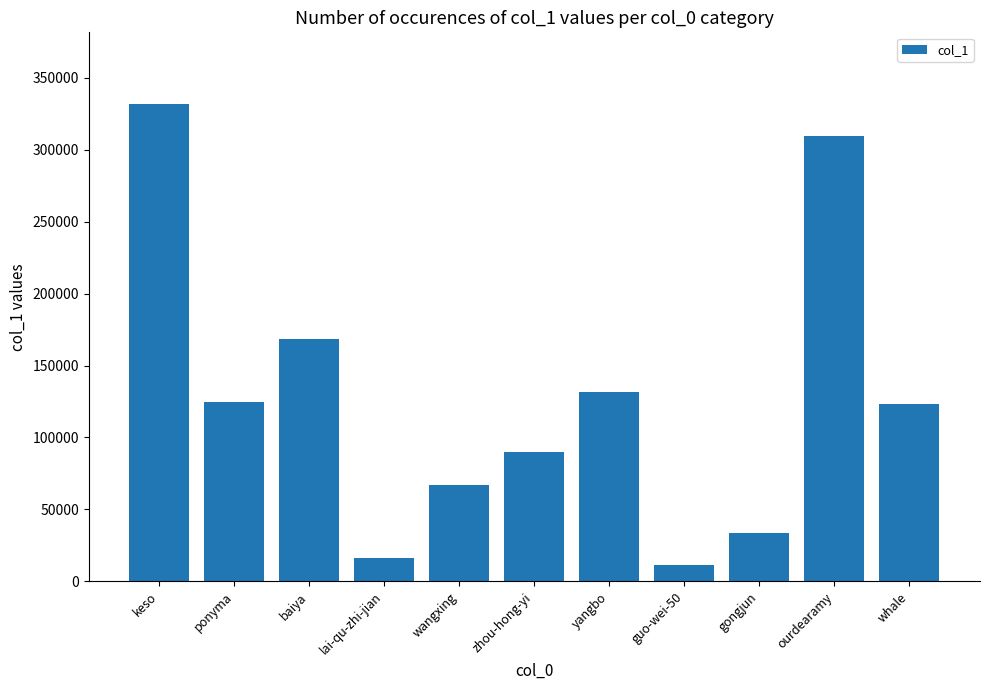

Count the number of data series in this chart.

1